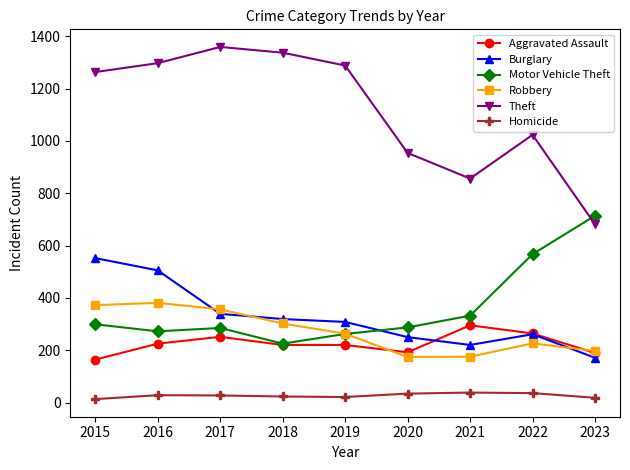

Is it true that Motor Vehicle Theft equals 300 at 2022?

False